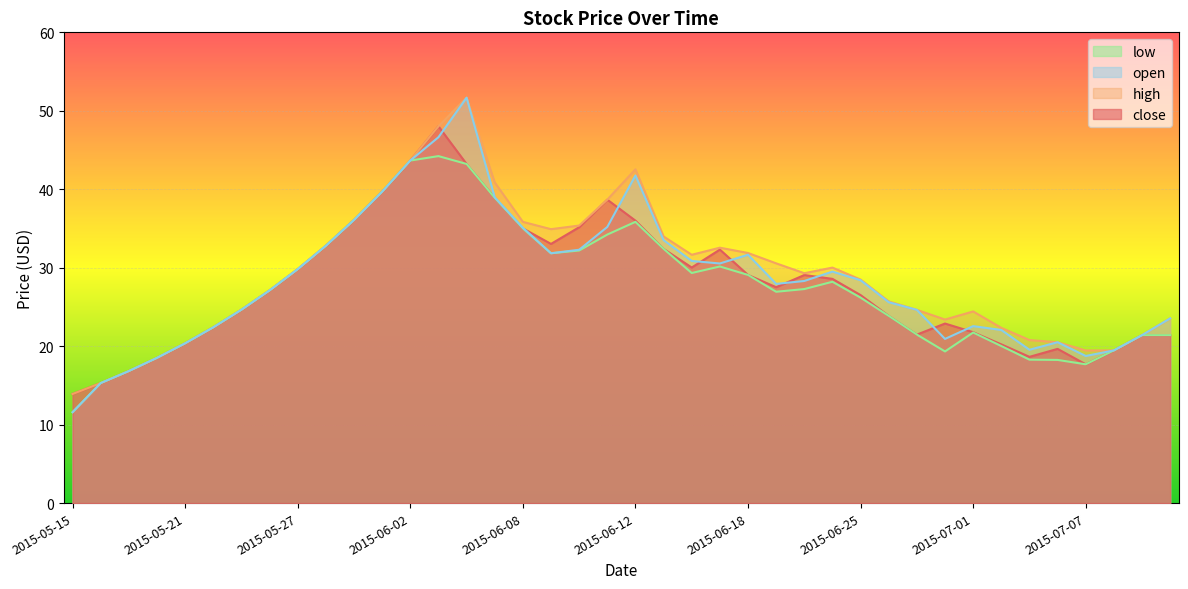

True or false: close and high intersect in this chart.

False